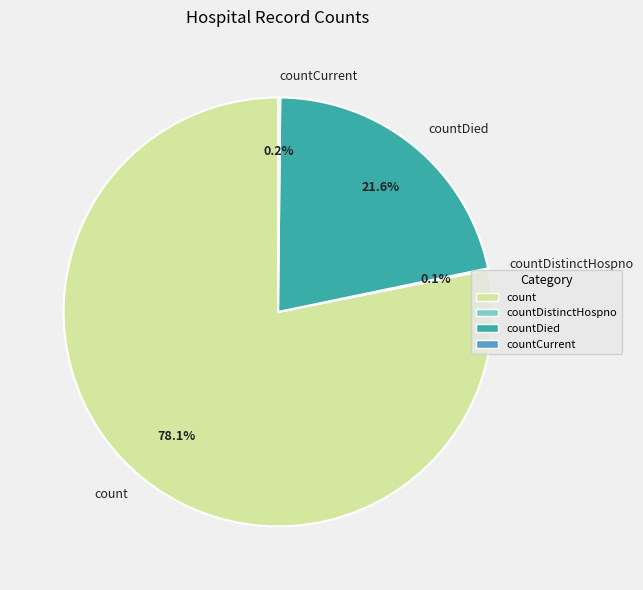

Does countDied account for over 50% of the chart?

No